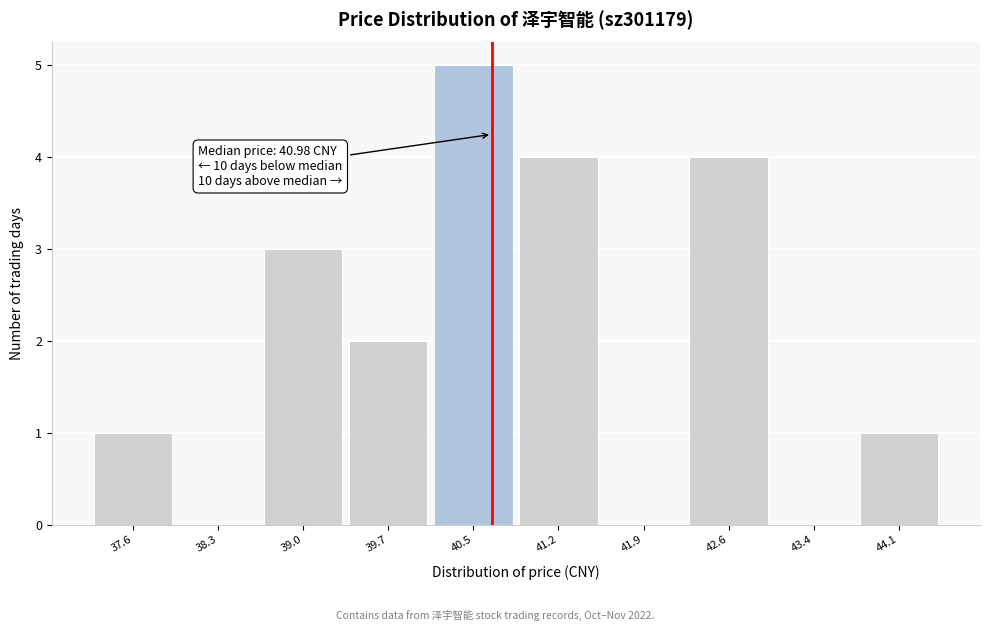

Reading left to right, transcribe all the data shown in this chart.

37.6=1	38.3=0	39.0=3	39.7=2	40.5=5	41.2=4	41.9=0	42.6=4	43.4=0	44.1=1